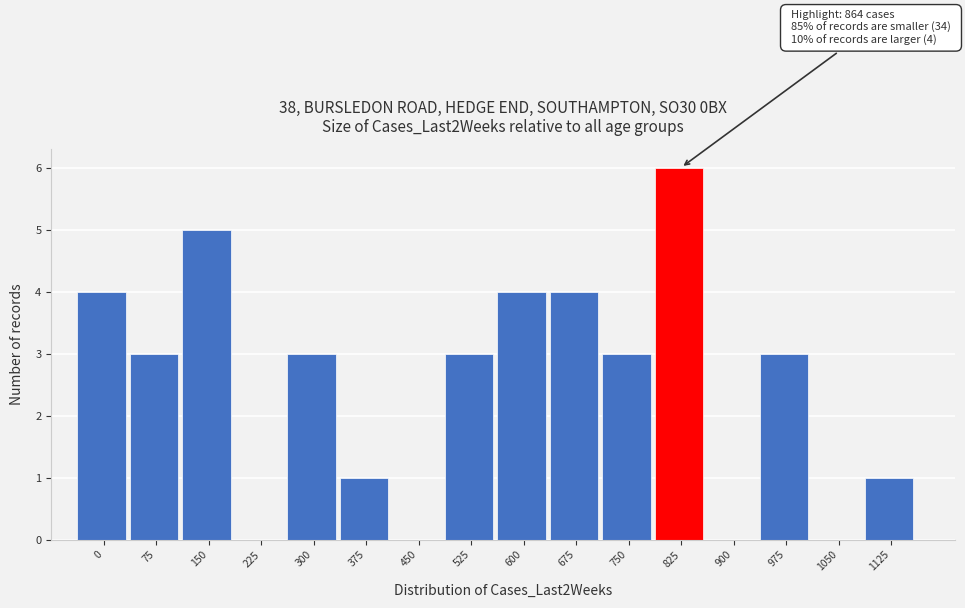

Reading left to right, what are all the values shown in this chart?

0=4	75=3	150=5	225=0	300=3	375=1	450=0	525=3	600=4	675=4	750=3	825=6	900=0	975=3	1050=0	1125=1